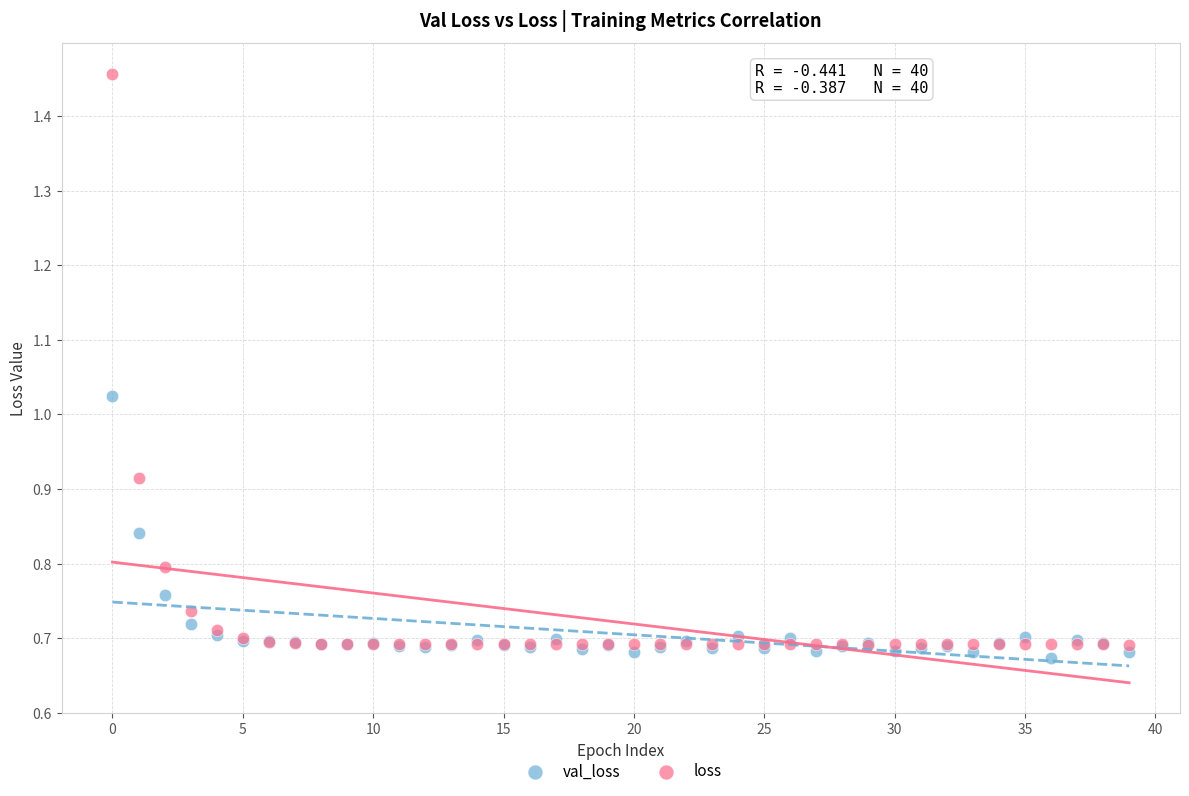

Which series has the widest spread of Y values?

loss